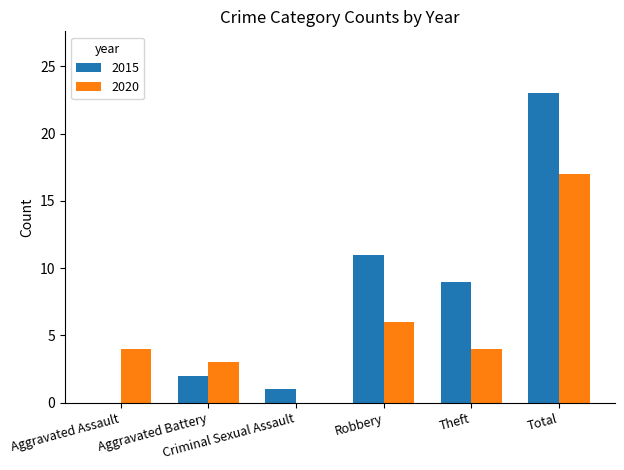

Are the bars grouped side by side (vs. stacked)?

Yes